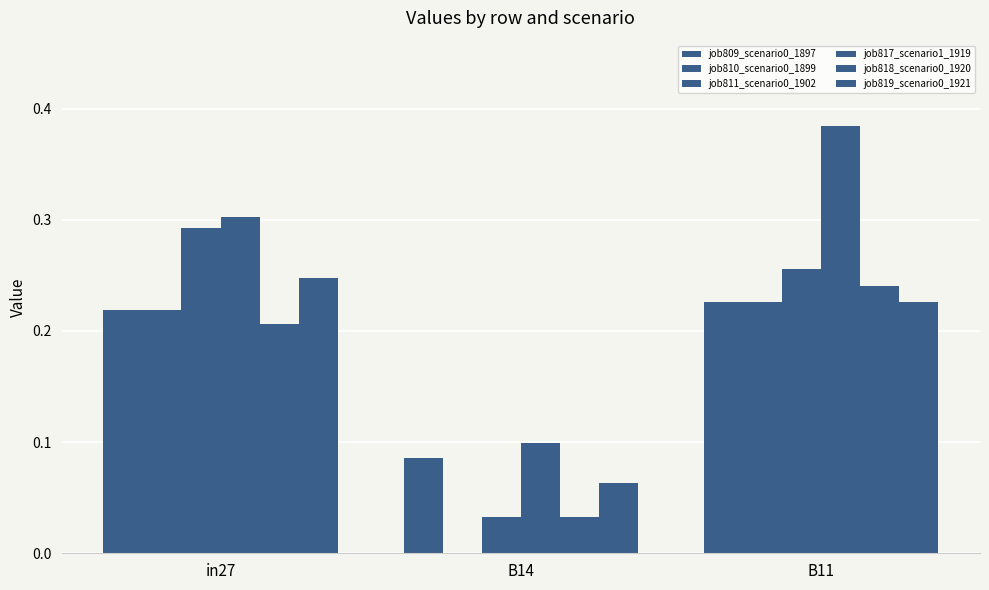

How many groups of bars are there?

3